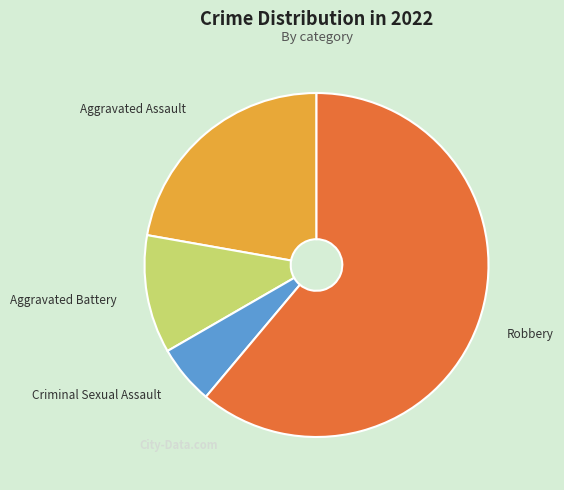

Rank the categories by value from lowest to highest.

Criminal Sexual Assault, Aggravated Battery, Aggravated Assault, Robbery